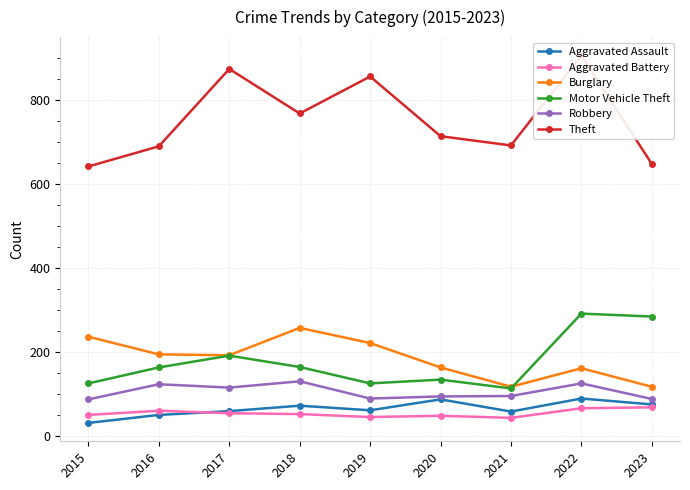

How many lines are shown in the chart?

6